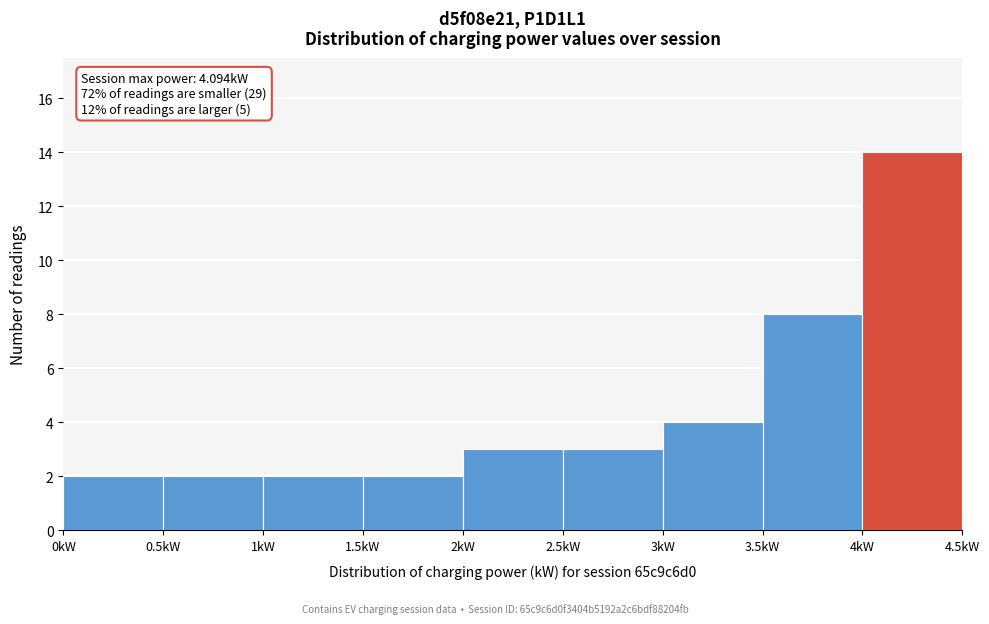

Over which range of the x-axis is the bar tallest?

4.0 to 4.5